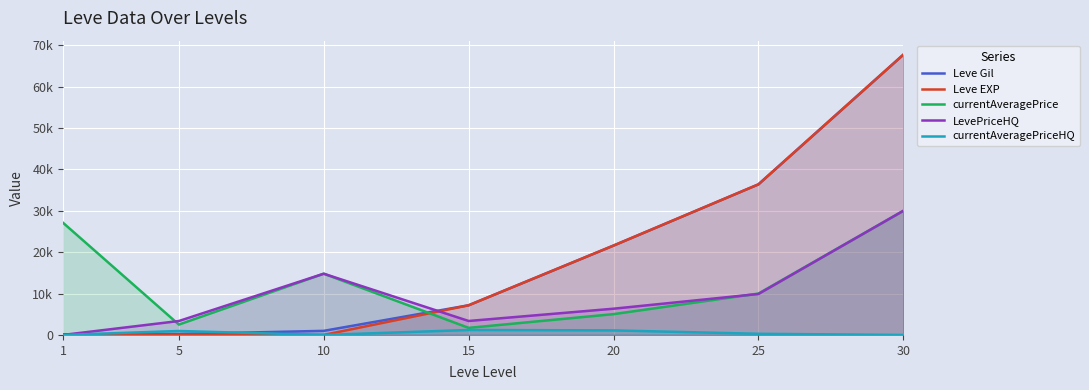

How many interior local peaks does the currentAveragePriceHQ series have?

2